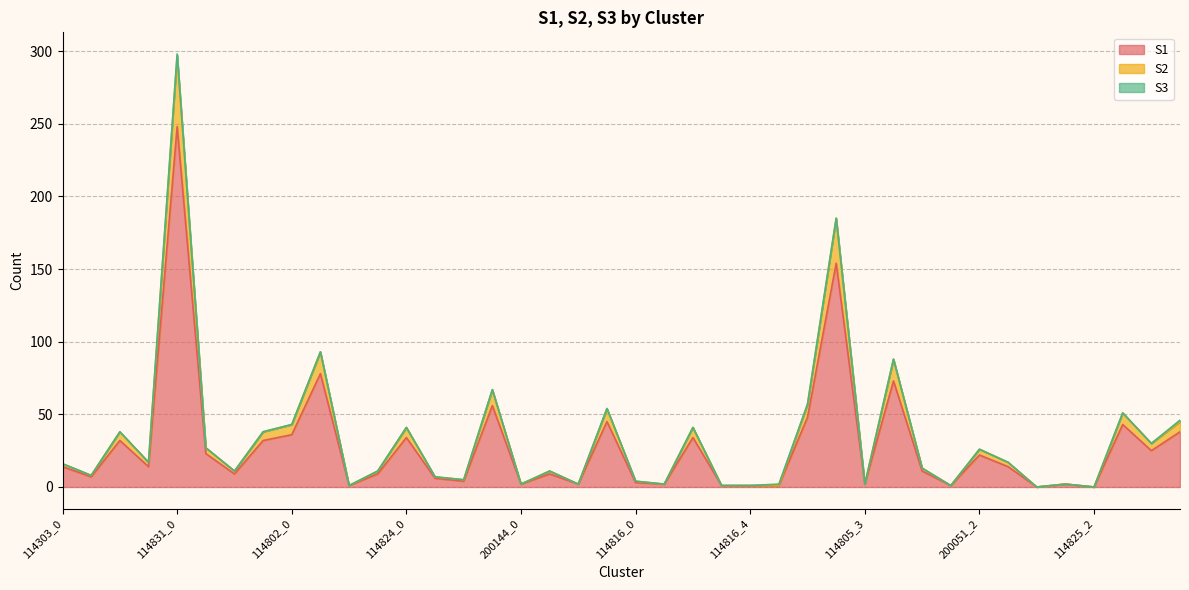

At which category is the sum across all series the highest?

114831_0